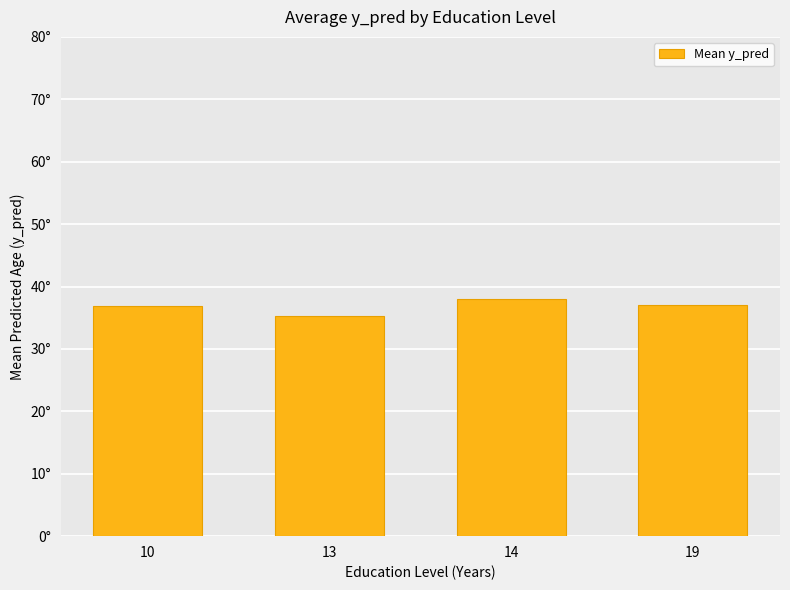

How many categories are shown in the chart?

4